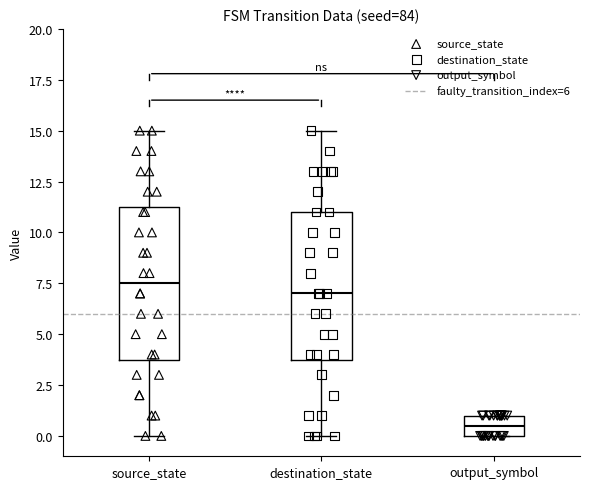

Where does the lower whisker of the box for source_state end on the y-axis? The values are not printed on the chart, so give them approximately, as read against the axis.

0.0